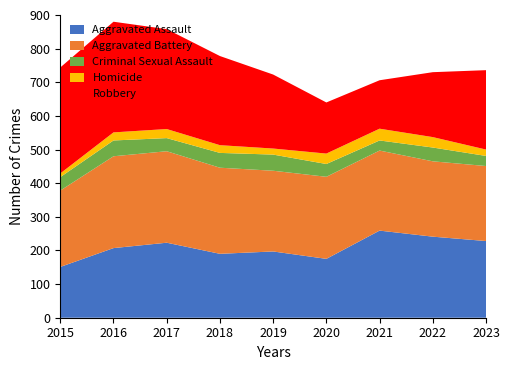

Reading left to right, what are all the values shown in this chart?

Aggravated Assault: 151	207	223	190	197	175	259	241	228
Aggravated Battery: 227	273	272	256	240	244	238	224	223
Criminal Sexual Assault: 40	47	39	44	48	38	30	41	30
Homicide: 11	24	27	23	18	31	35	31	19
Robbery: 315	329	297	265	220	152	144	193	236